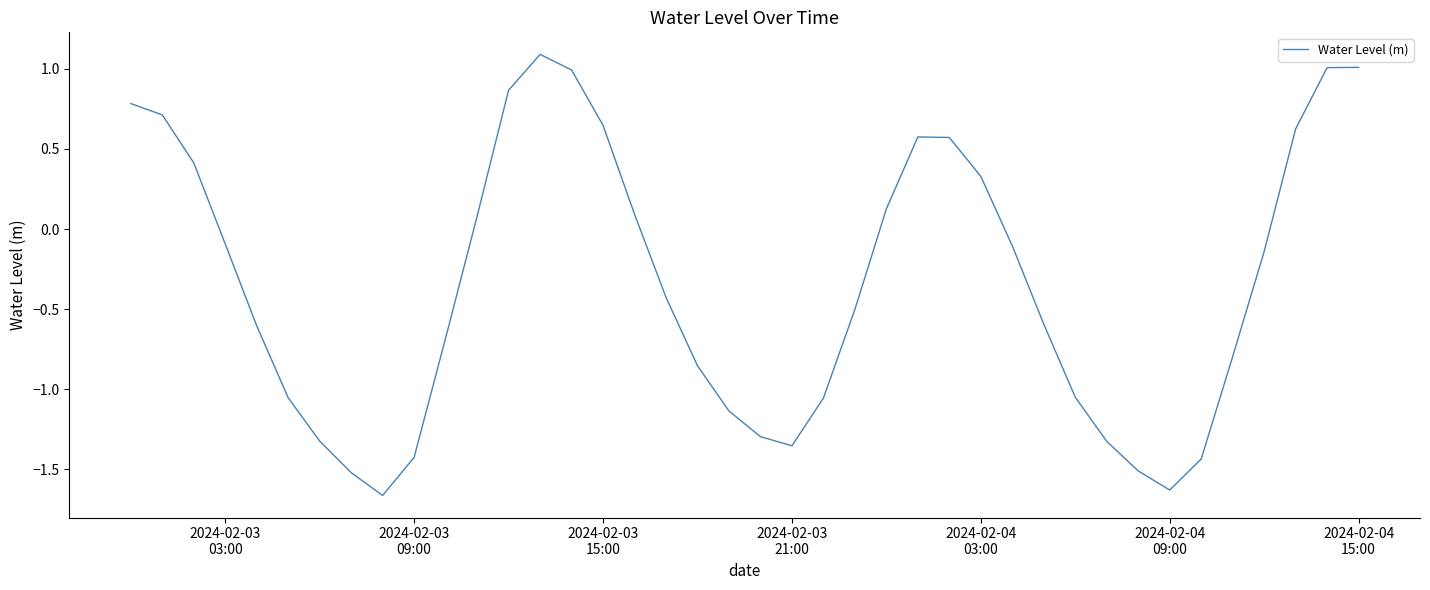

What is the maximum value shown in the chart?

1.1